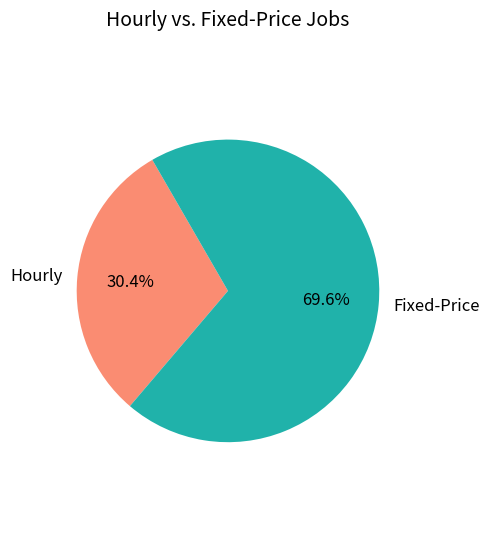

Approximately how many times larger is the value at Fixed-Price compared to Hourly?

2.3